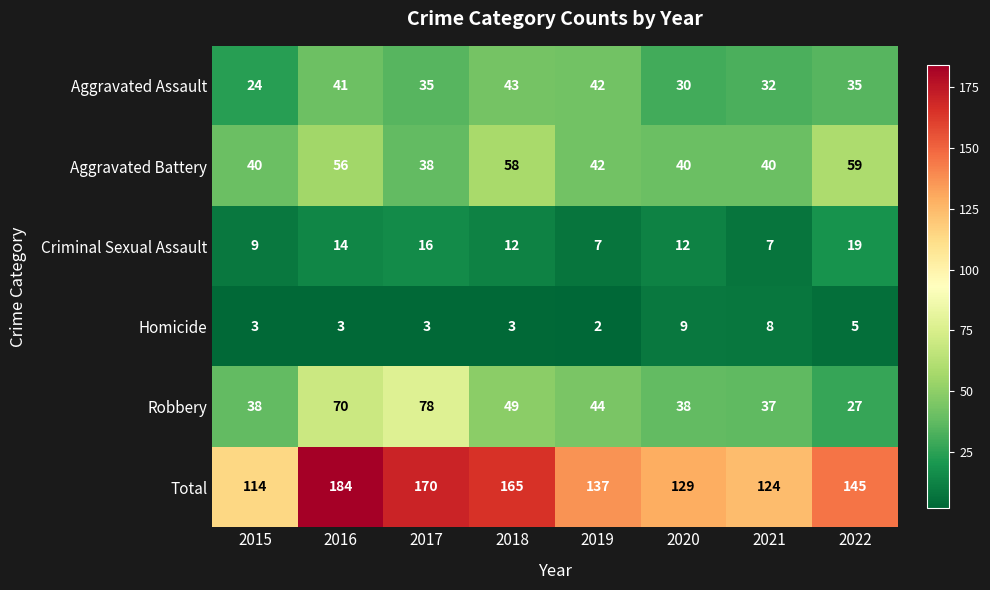

What is the total value across all series at 2015?

228